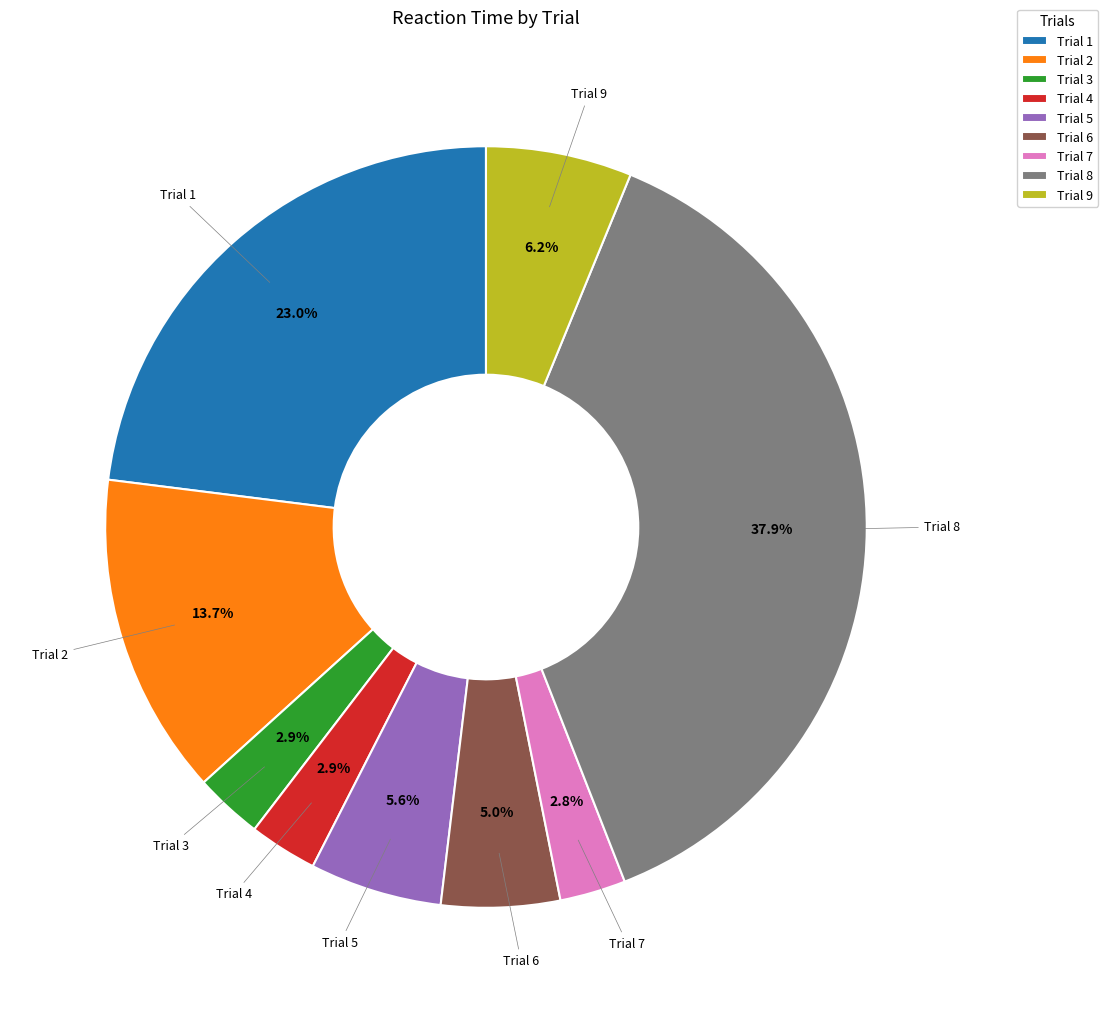

Between Trial 1 and Trial 6, which is larger?

Trial 1